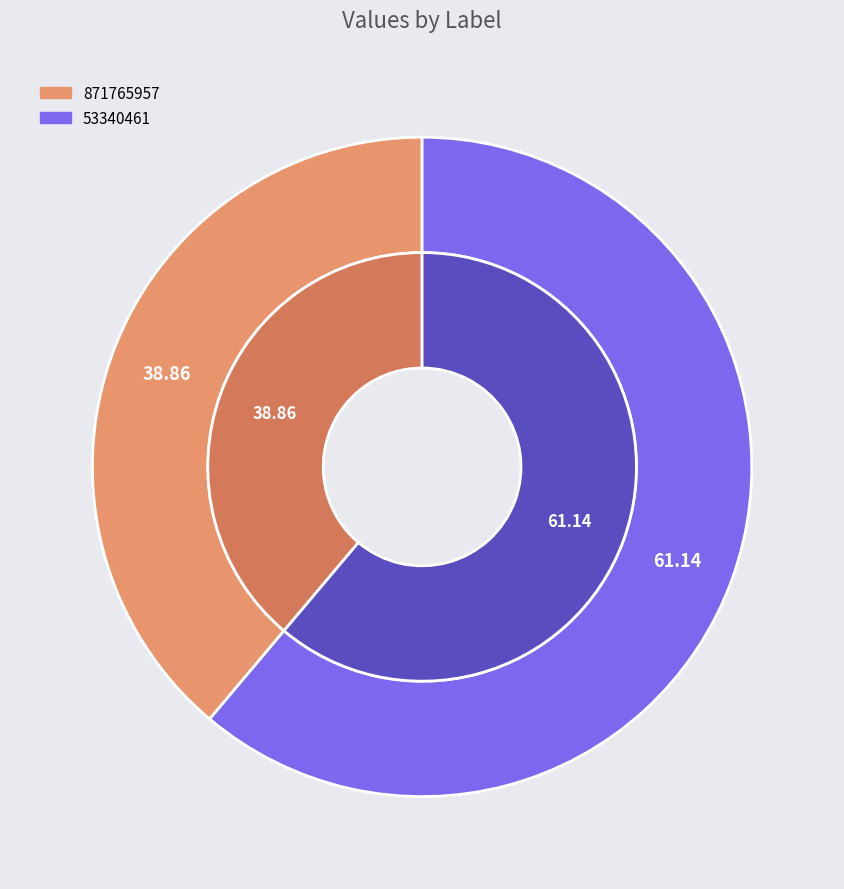

True or false: 53340461 accounts for 76% of the total.

False